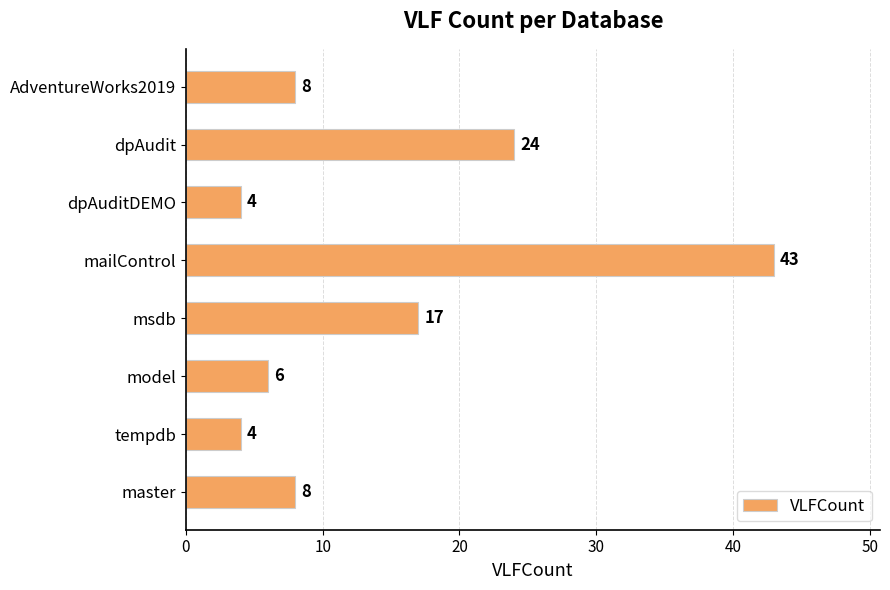

Which category has the highest value across all series?

mailControl